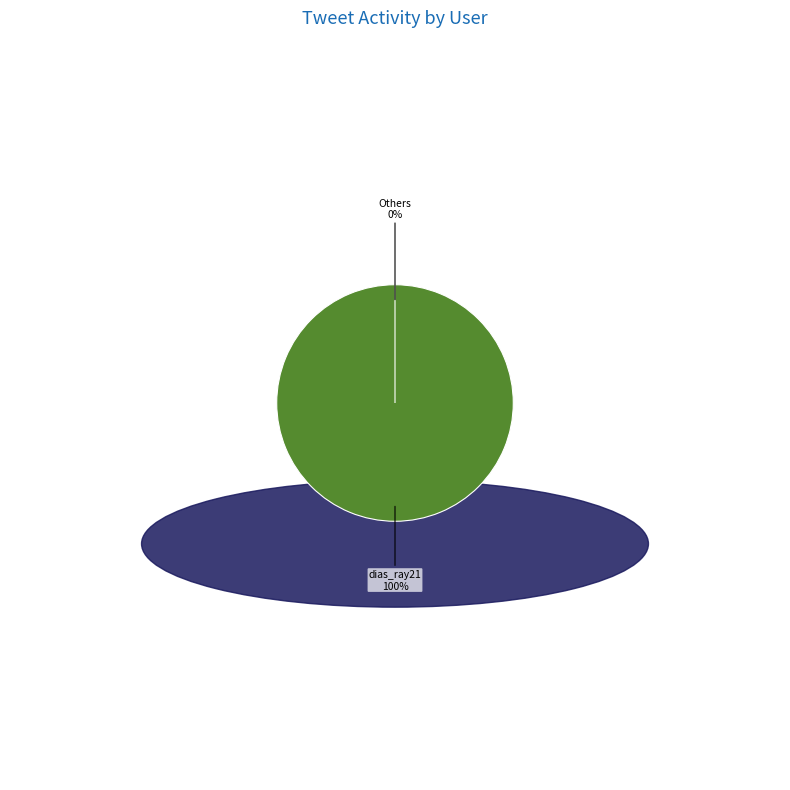

Is dias_ray21 the majority of the pie?

Yes